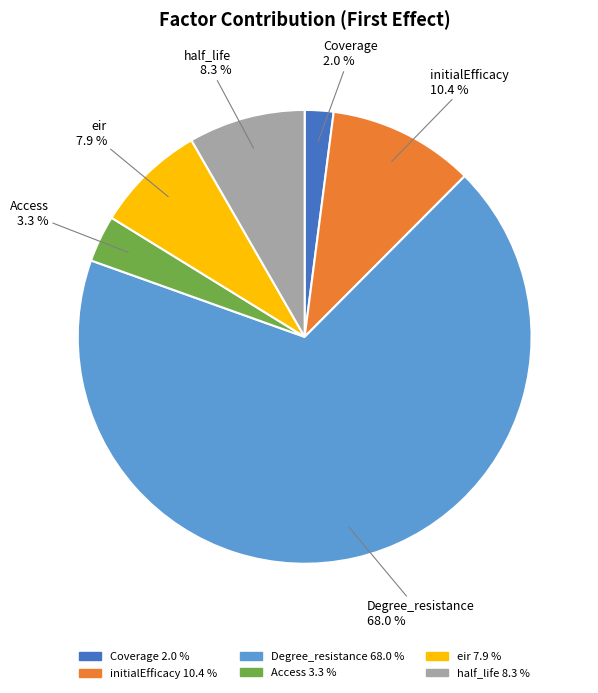

To the nearest percent, what percentage of the pie is initialEfficacy?

10%